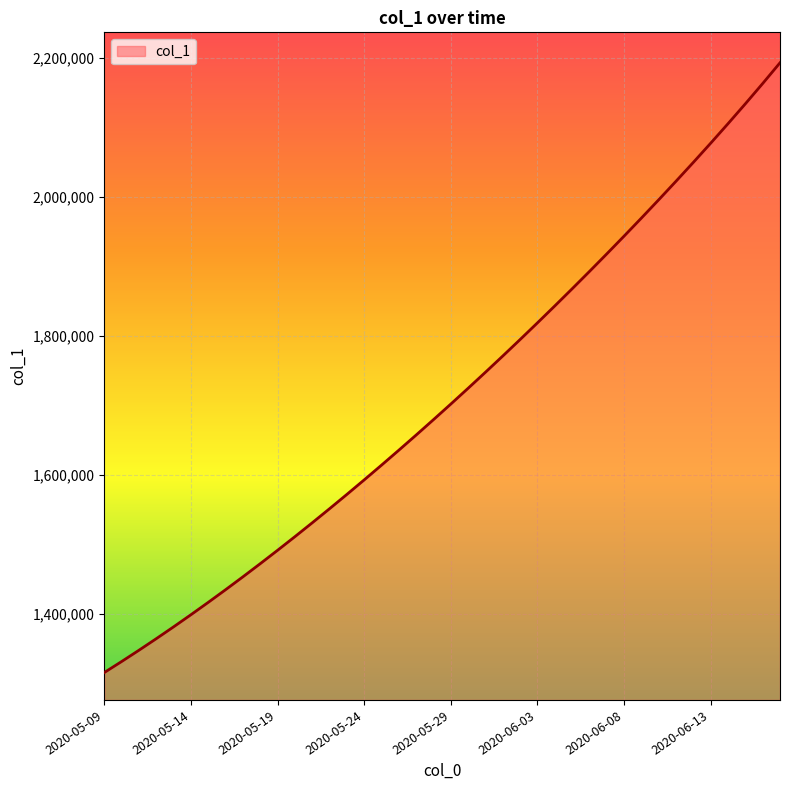

What is the difference between the maximum and minimum values?

878379.2